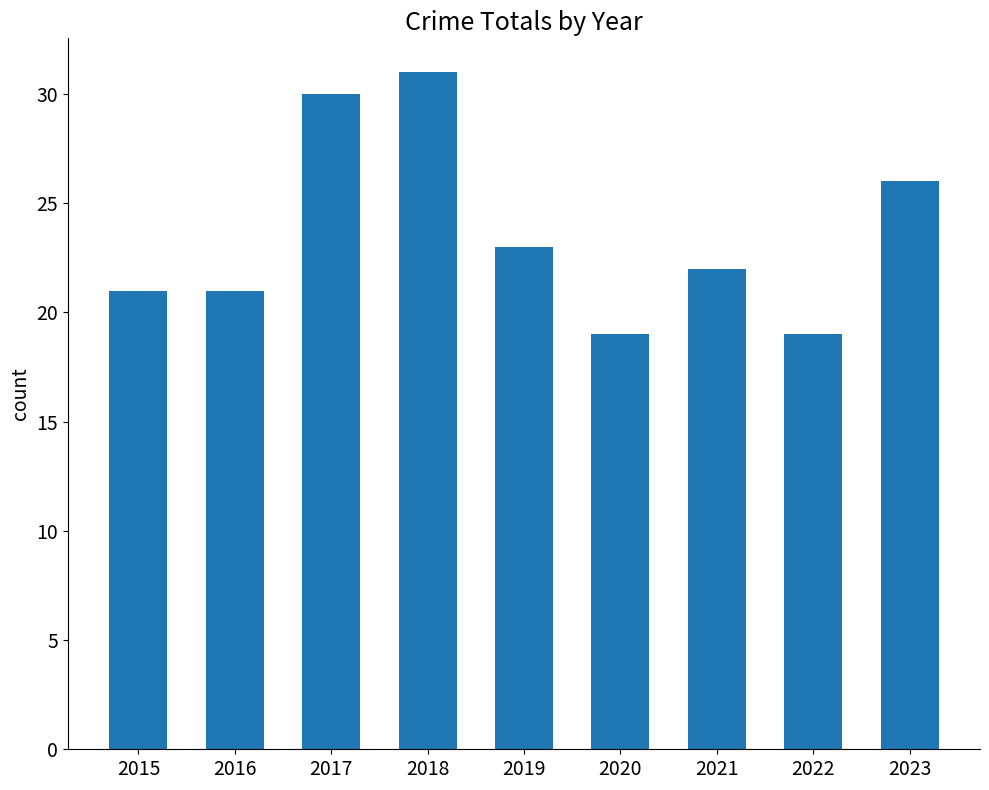

How many data points does each series have?

9